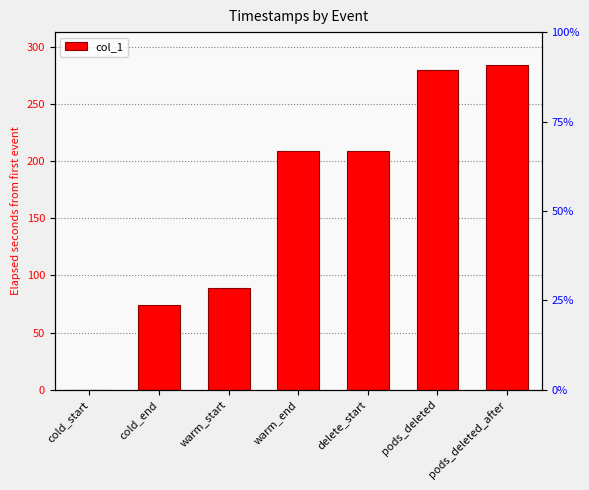

Reading left to right, list all the values displayed in this chart.

cold_start=0.0	cold_end=73.9	warm_start=88.9	warm_end=209.1	delete_start=209.1	pods_deleted=279.2	pods_deleted_after=284.3